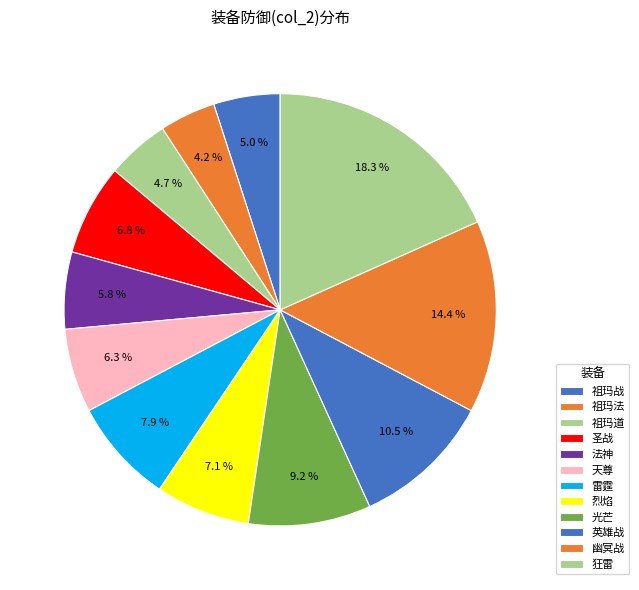

How many segments does this pie chart have?

12